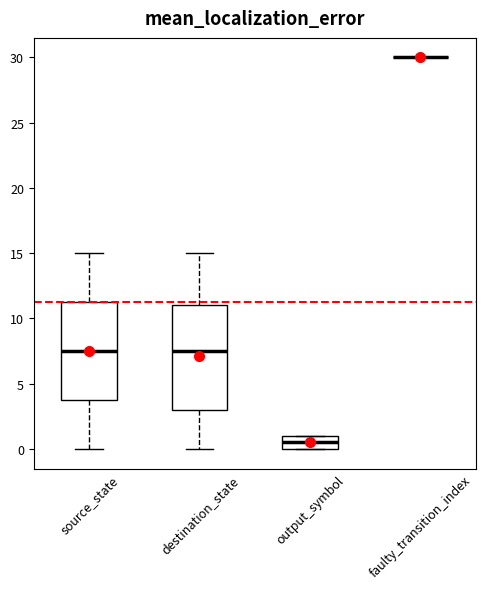

Reading left to right, transcribe this box plot: for each box, give where its median line is, the range the box spans, and where its two whiskers end, as read against the y-axis. The values are not printed on the chart, so give them approximately, as read against the axis.

source_state: median 7.5, box 4.0 to 11.5, whiskers 0.0 to 15.0
destination_state: median 7.5, box 3.0 to 11.0, whiskers 0.0 to 15.0
output_symbol: median 0.5, box 0.0 to 1.0, whiskers 0.0 to 1.0
faulty_transition_index: box collapsed to a line at 30.0, whiskers 30.0 to 30.0